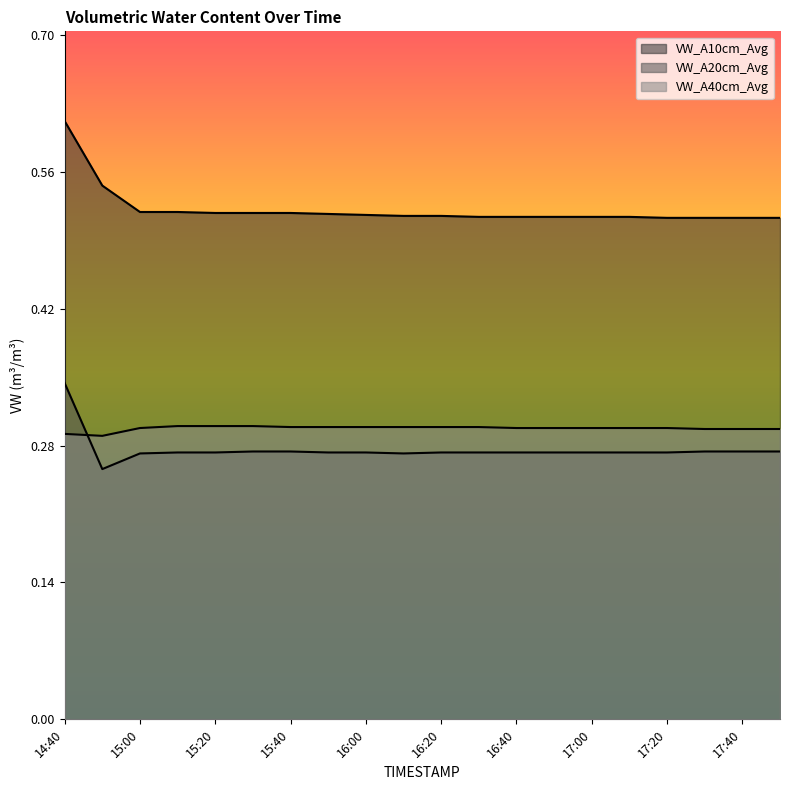

True or false: VW_A10cm_Avg and VW_A20cm_Avg cross at least once.

False